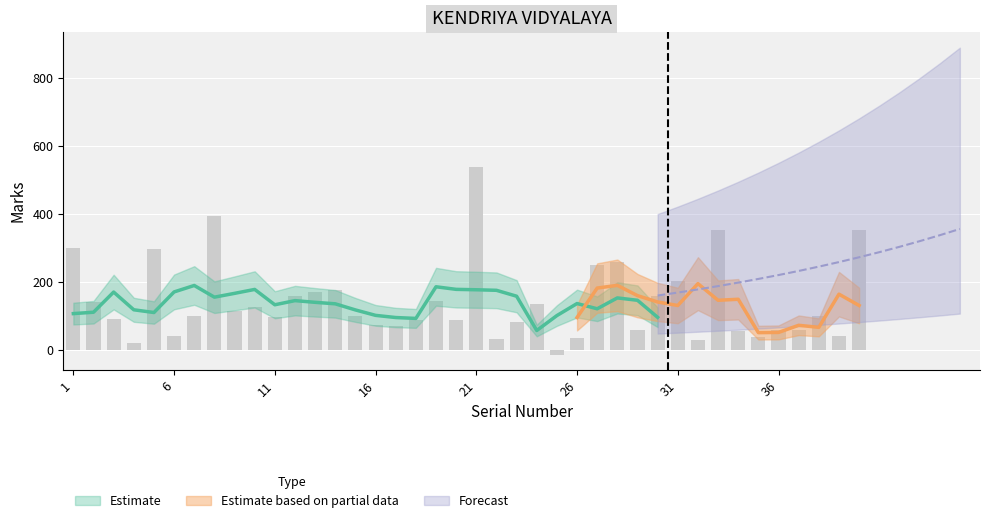

Which label corresponds to the largest value in the chart?

21